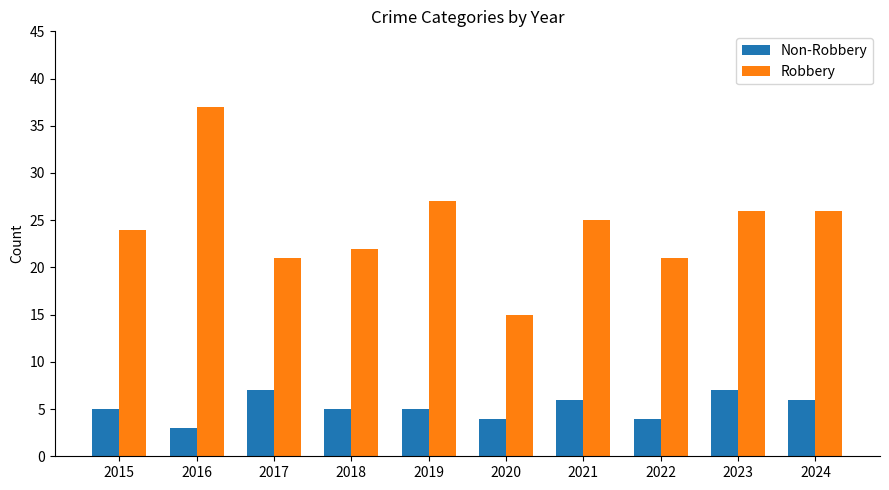

Reading right to left, what are all the values shown in this chart?

Non-Robbery: 6	7	4	6	4	5	5	7	3	5
Robbery: 26	26	21	25	15	27	22	21	37	24